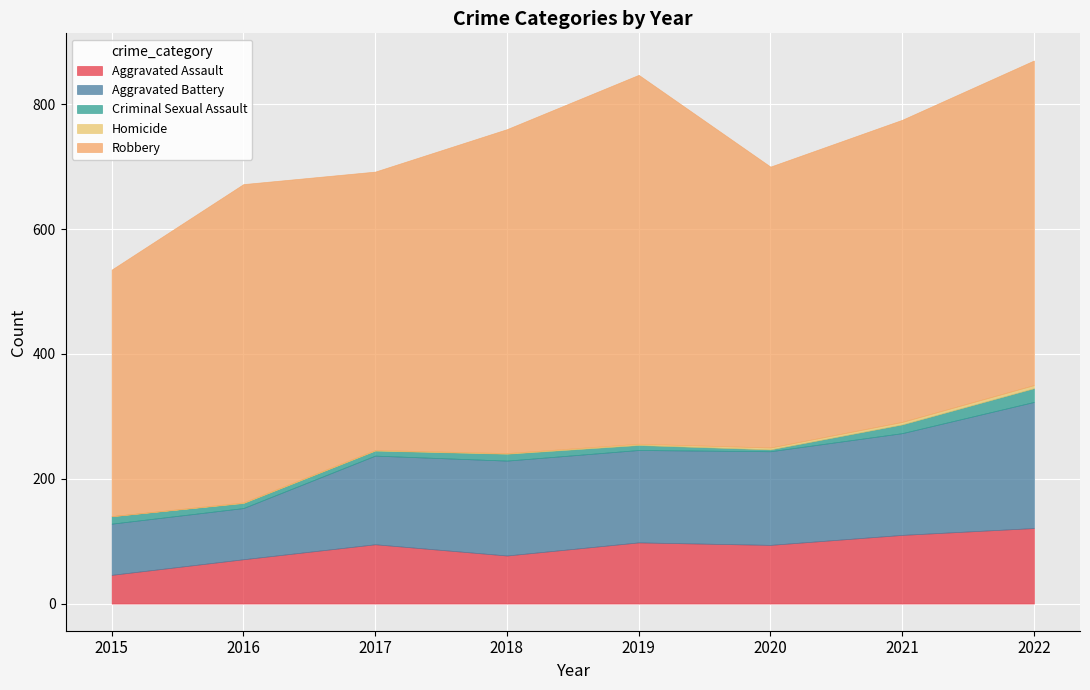

Is it true that Robbery equals 875 at 2018?

False